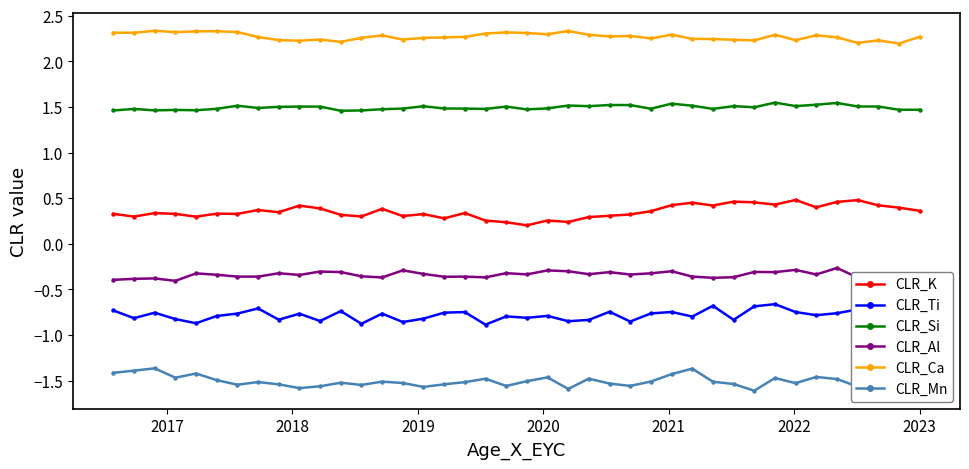

What is the highest value of the CLR_Al series?

-0.3